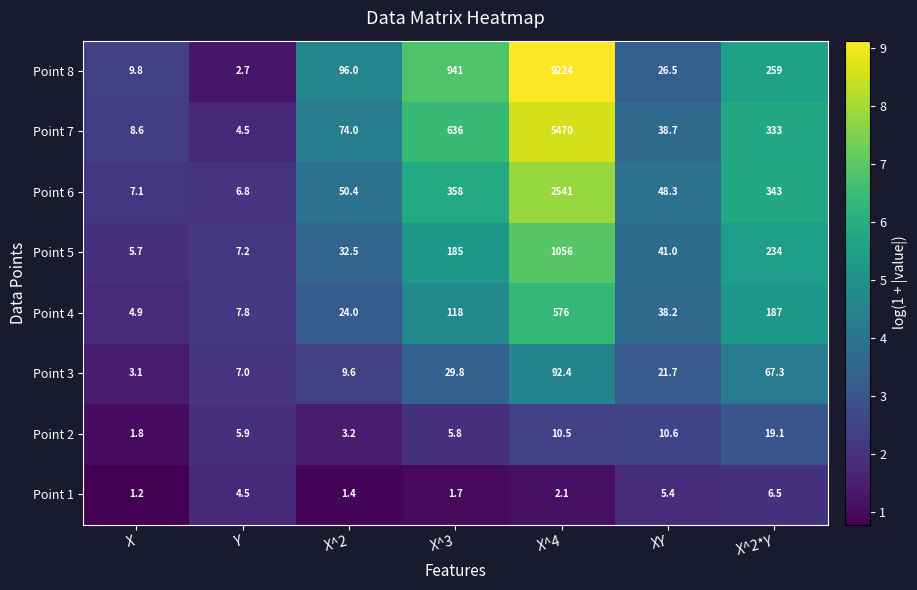

Between X^3 and XY, which series saw the biggest shift?

Point 8